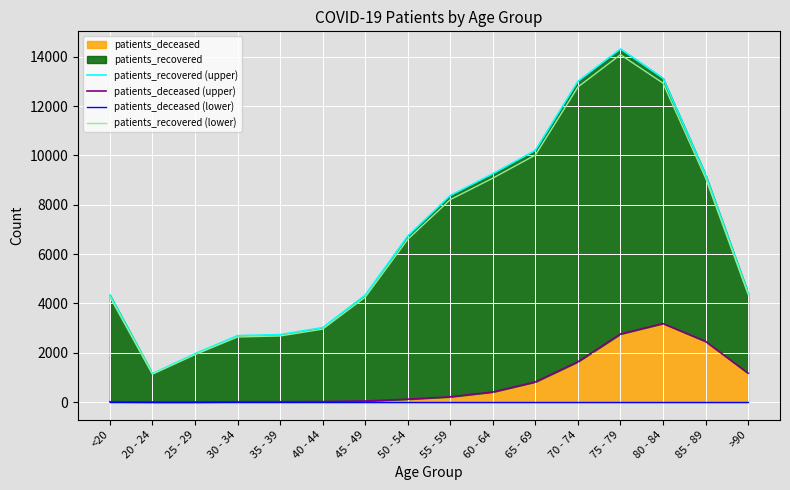

Rank the series by their maximum value, from lowest to highest.

patients_deceased (lower), patients_deceased (upper), patients_recovered (lower), patients_recovered (upper)